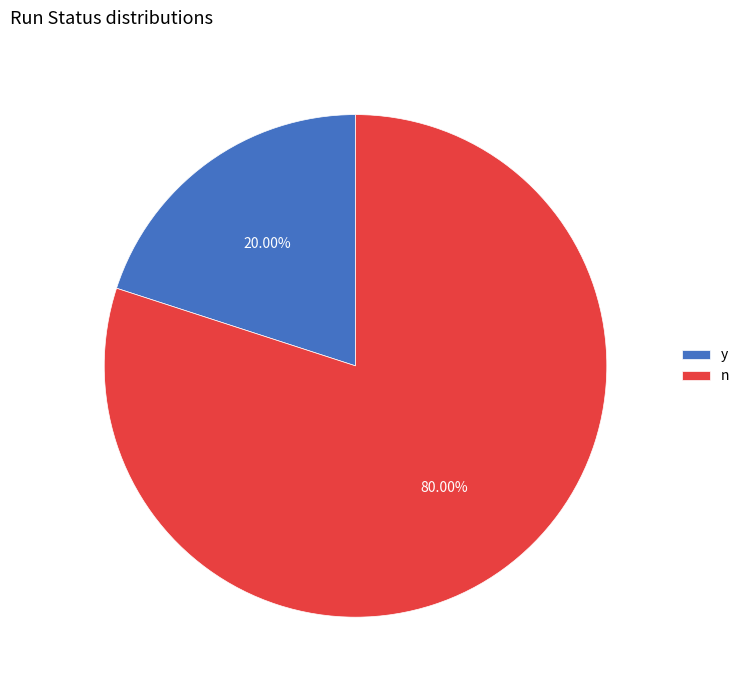

What is the smallest slice in the pie chart?

y